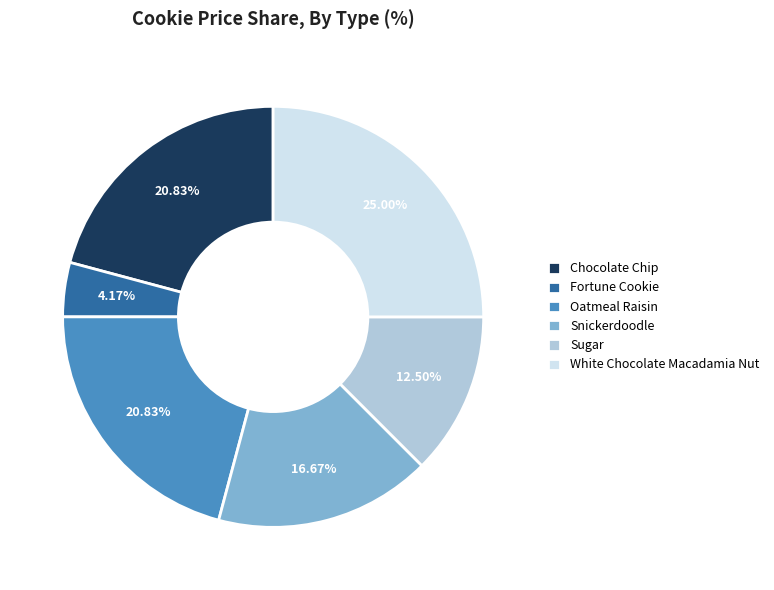

What percentage is NOT represented by Sugar?

87.5%